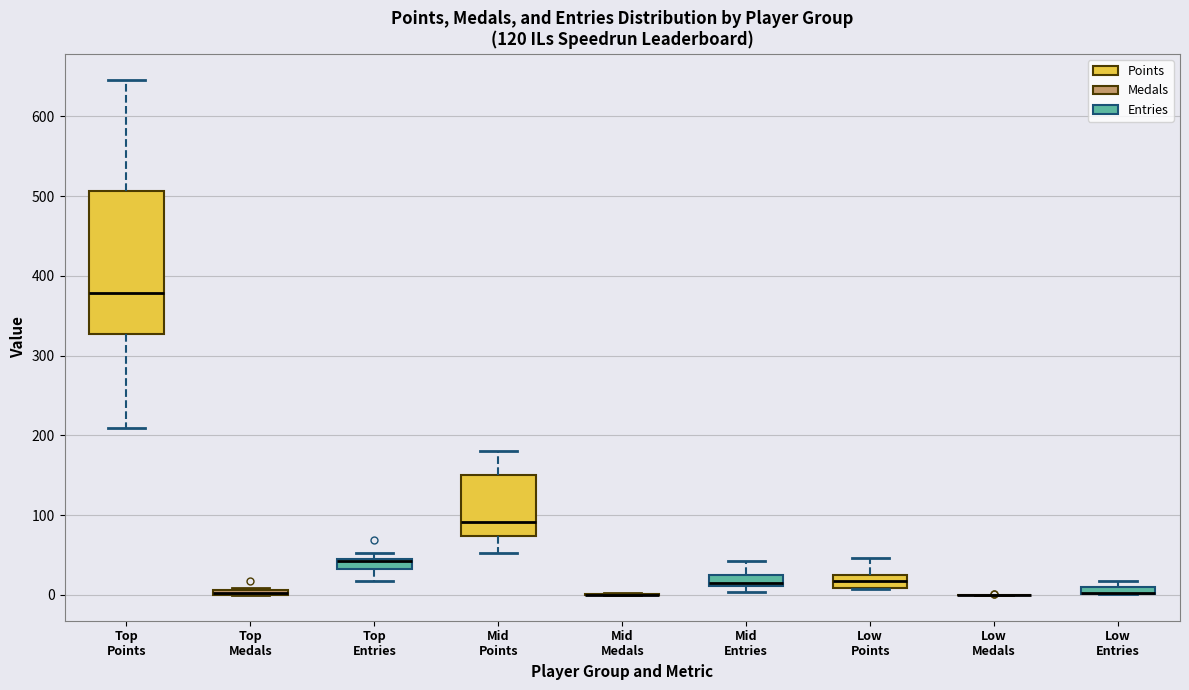

Comparing the boxes themselves (not the whiskers), which one is the tallest?

Top Points